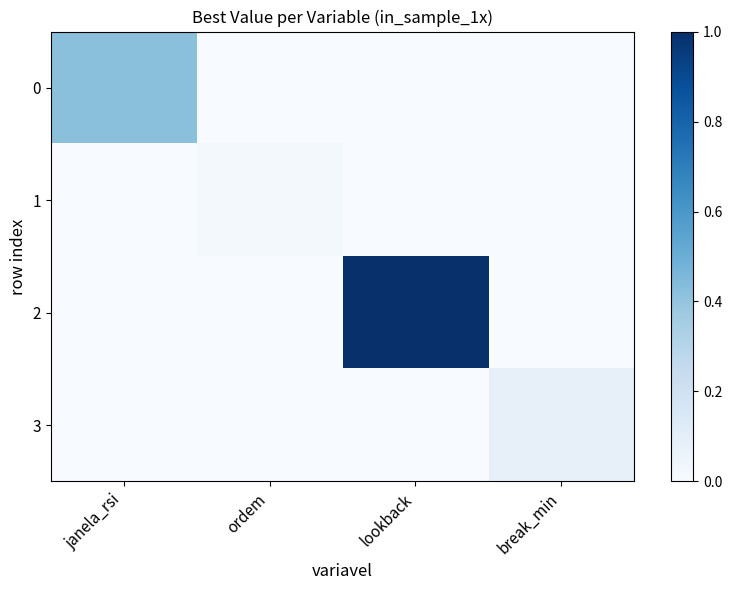

What is the greatest value displayed?

1.0